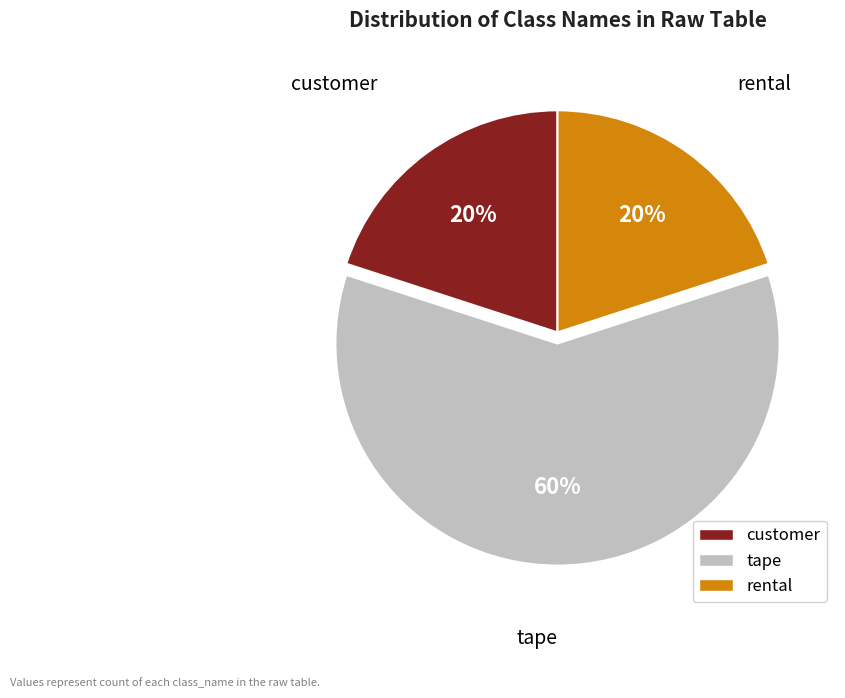

Which category has the biggest portion of the pie?

tape